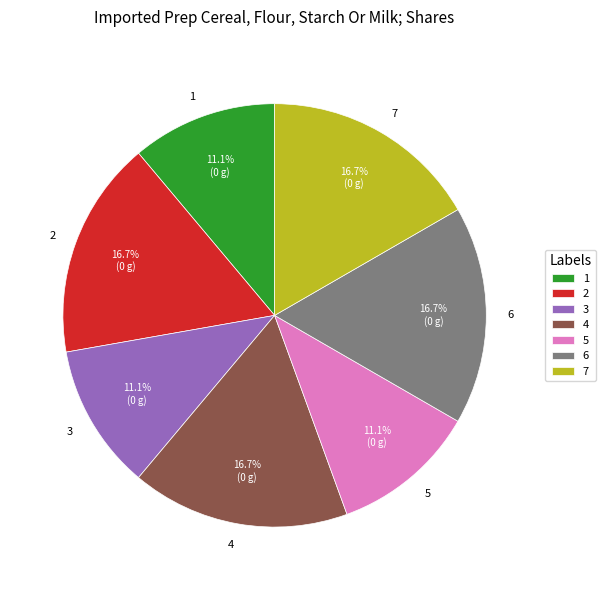

To the nearest percent, what is the difference between the 7 and 3 slice percentages?

6%